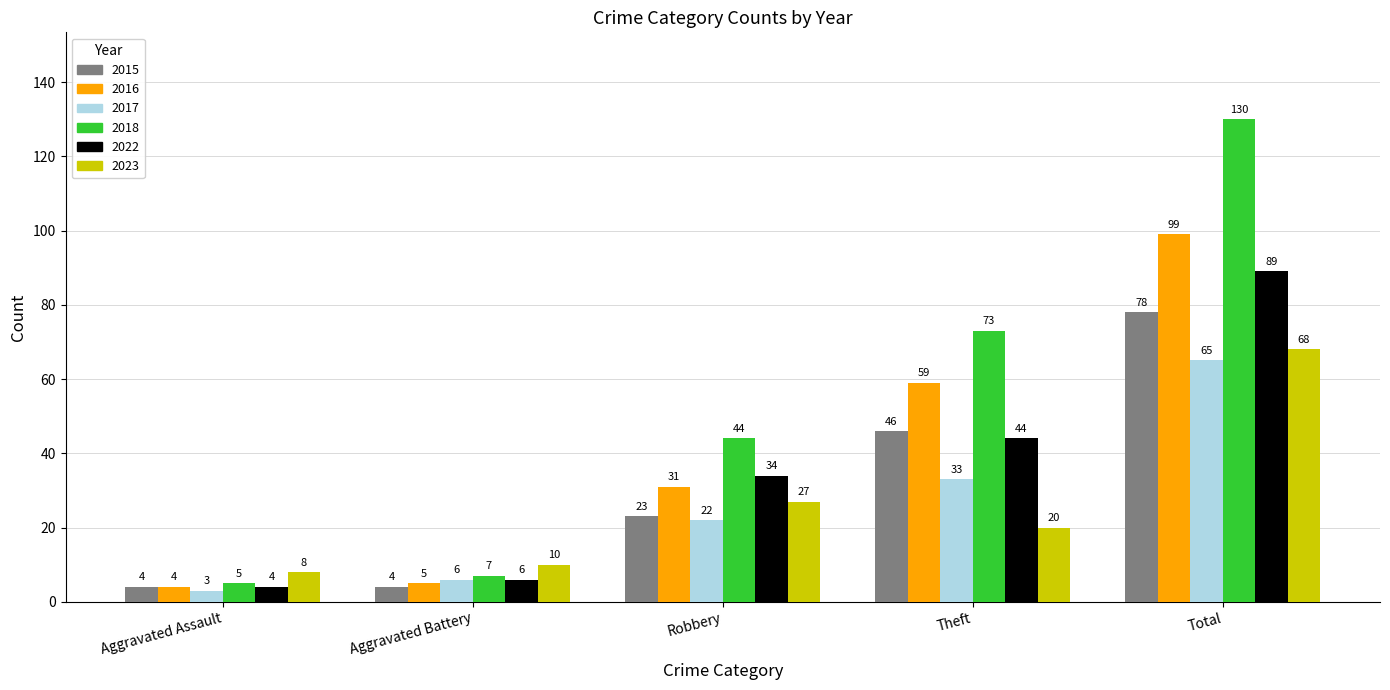

What is the label of the 4th bar from the right?

Aggravated Battery